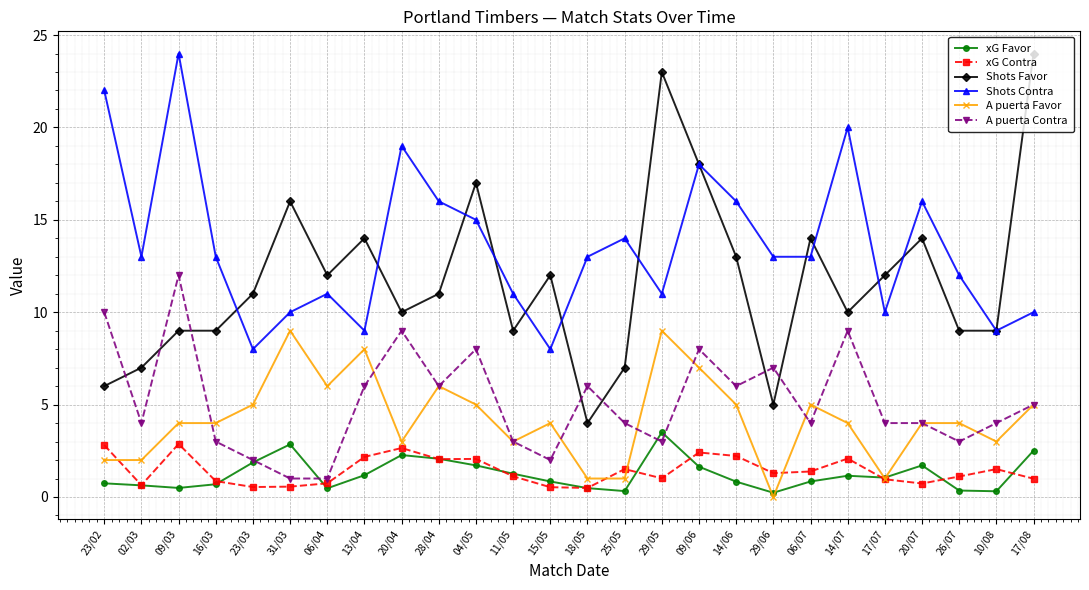

What is the approximate value of xG Contra at 31/03?

0.6